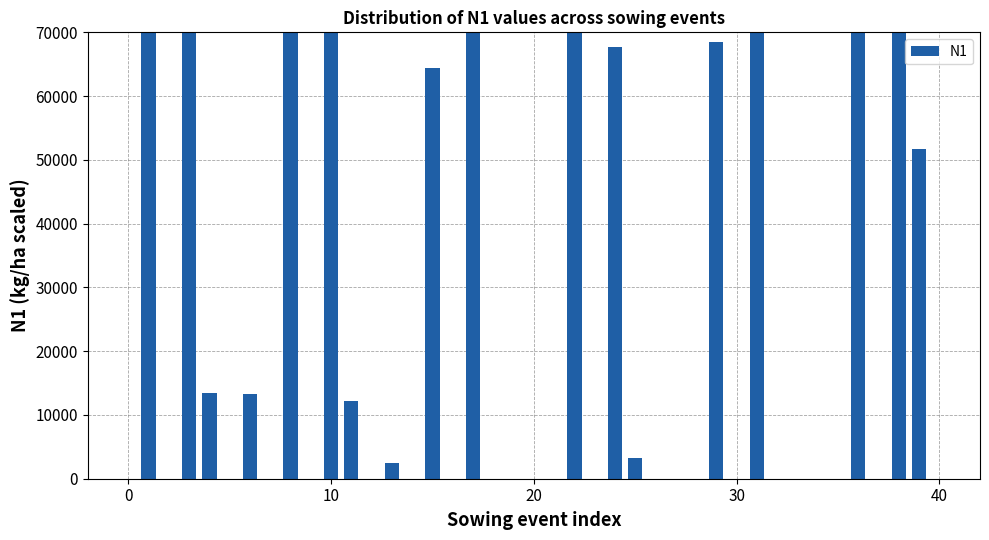

What is the value of the 14th bar from the left?

2400.0